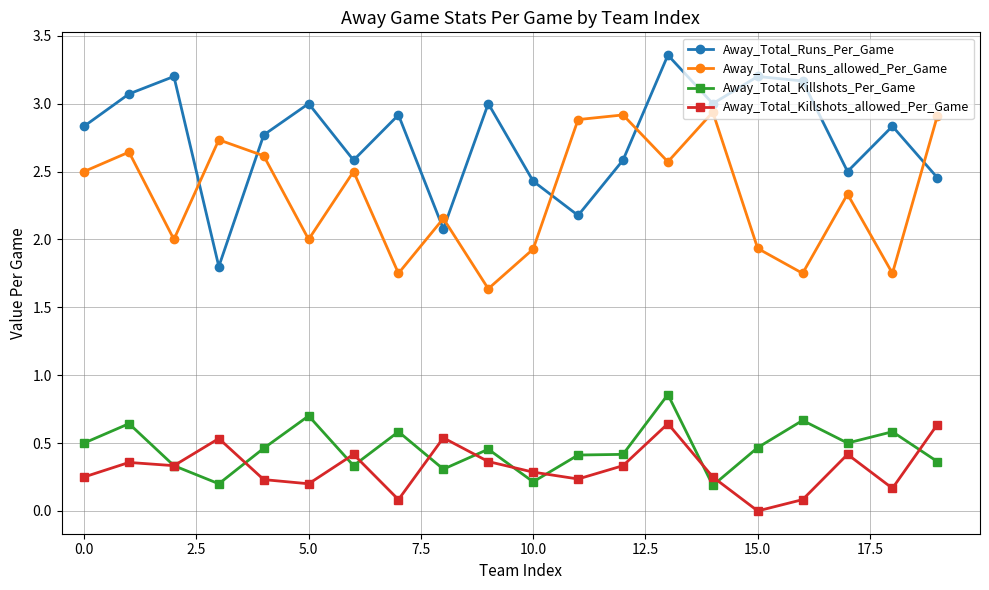

What is the value of the Away_Total_Runs_allowed_Per_Game point at the 4th from the left?

2.7